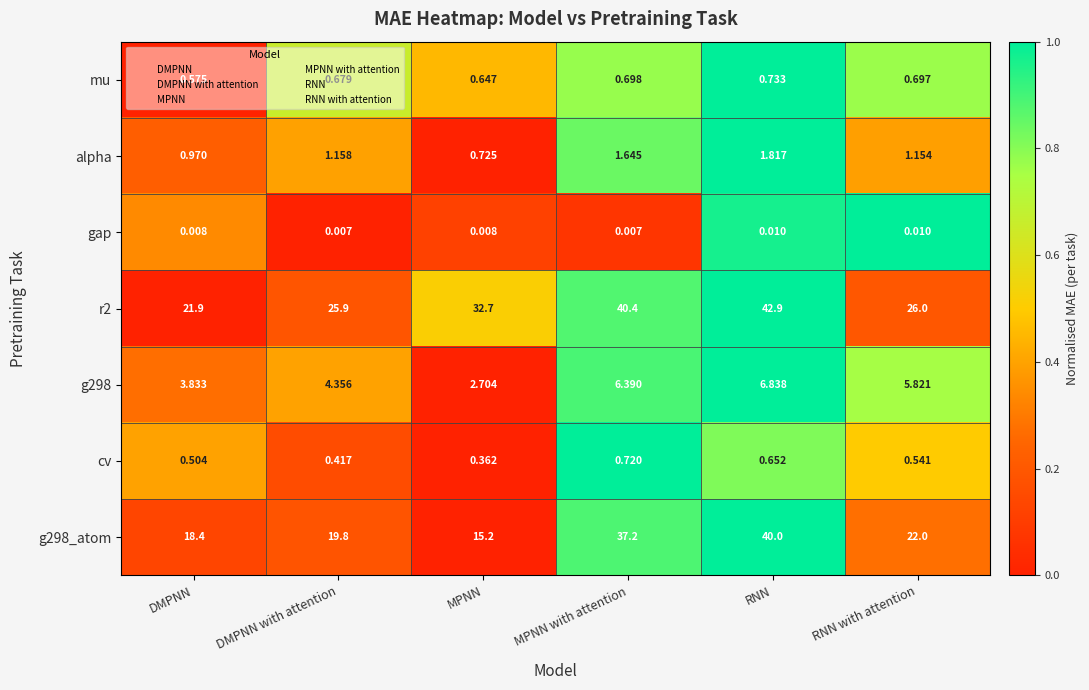

Is the value of cv at RNN greater than the value of g298_atom at DMPNN?

No